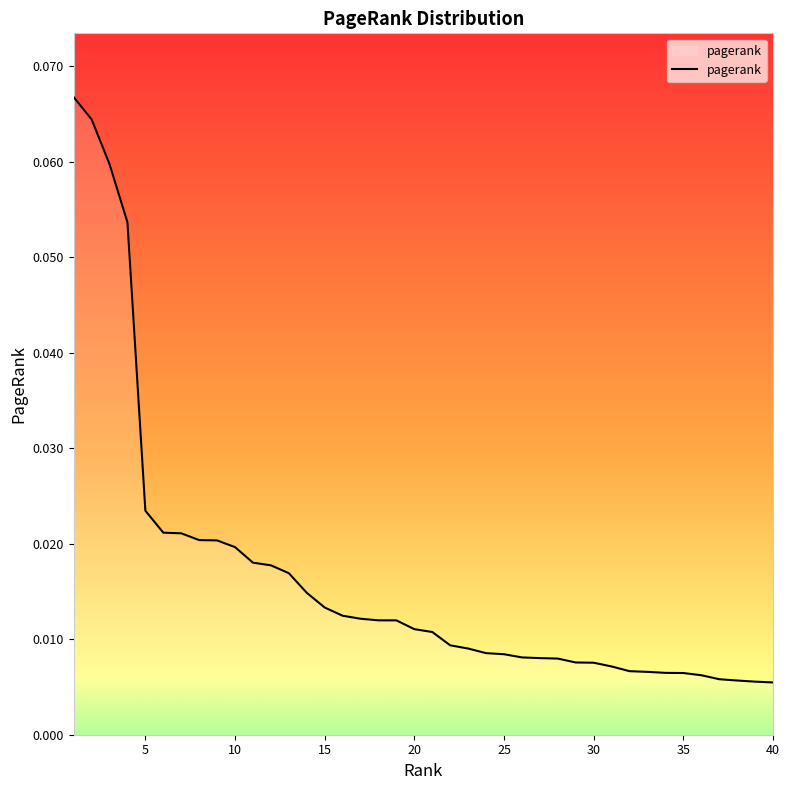

Is this an area chart (filled region under the line)?

No